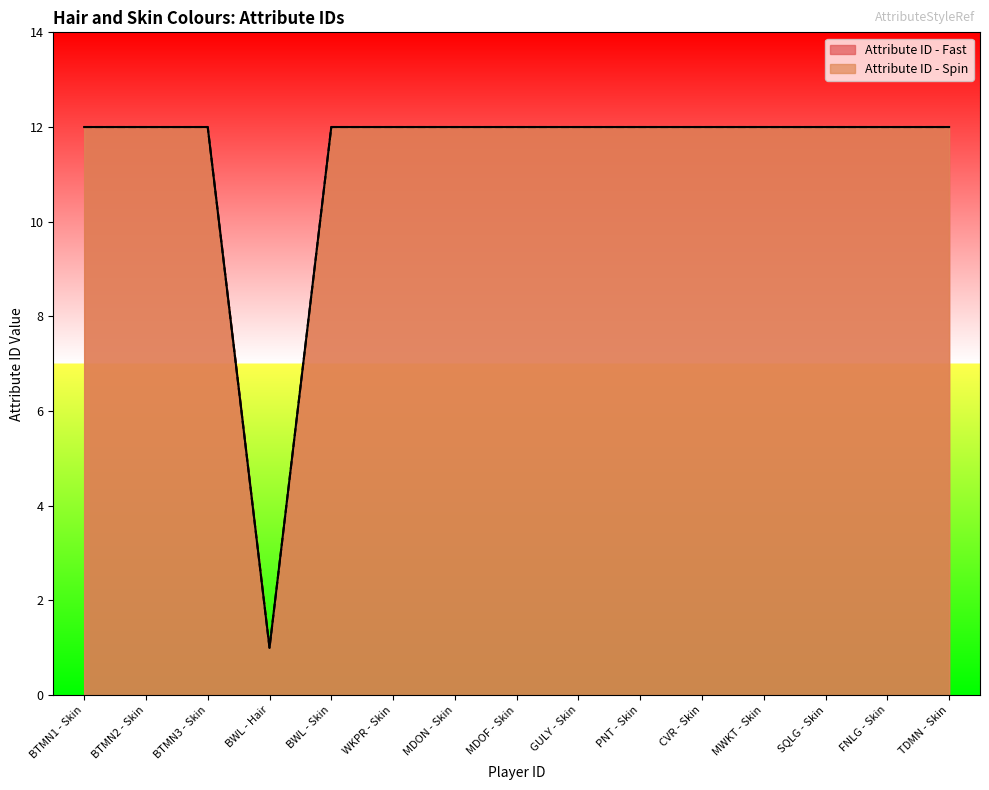

At how many categories does at least one series exceed 3?

14